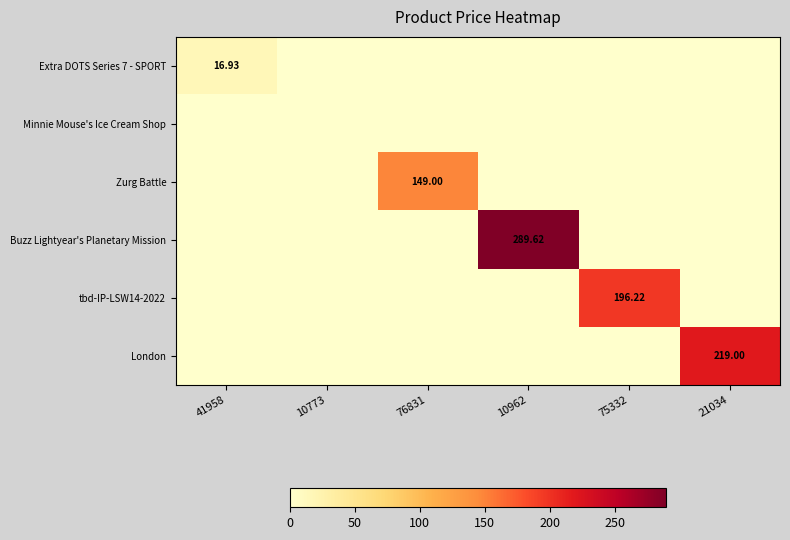

List the series in order of their peak value, highest first.

Buzz Lightyear's Planetary Mission, London, tbd-IP-LSW14-2022, Zurg Battle, Extra DOTS Series 7 - SPORT, Minnie Mouse's Ice Cream Shop